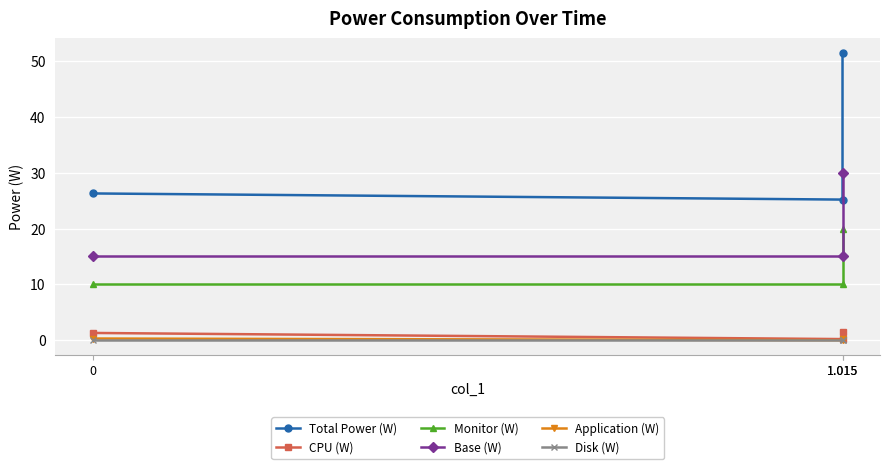

How many distinct data groups are displayed?

6